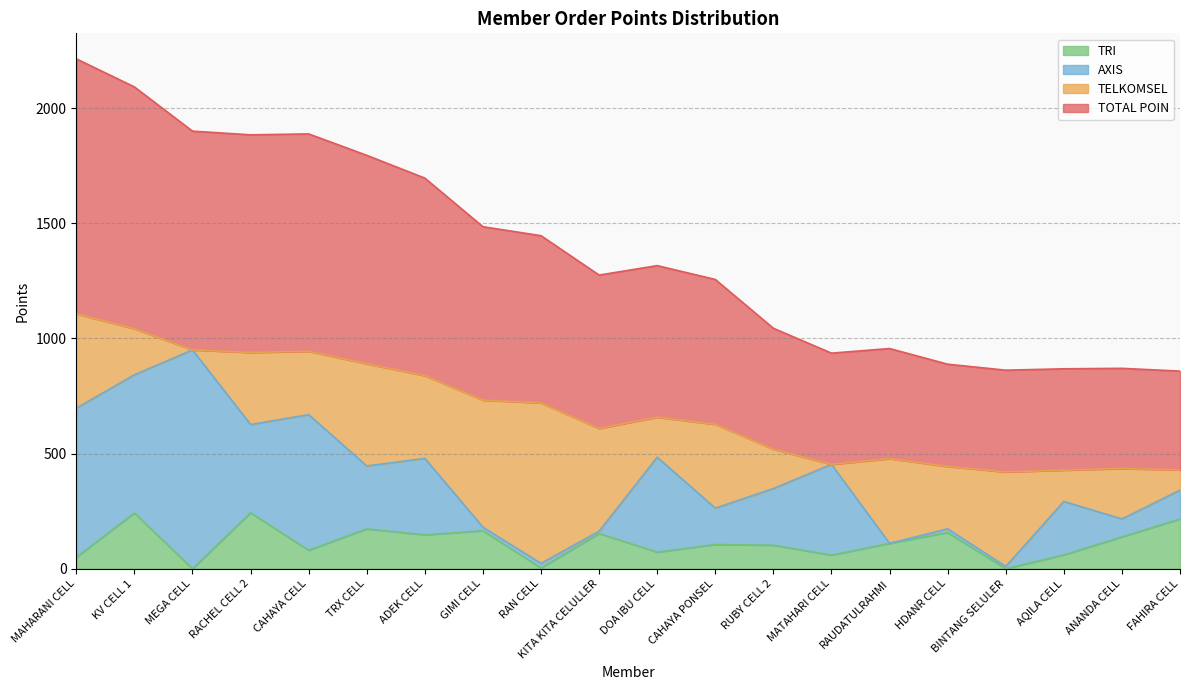

Which series has the widest spread of values?

TOTAL POIN